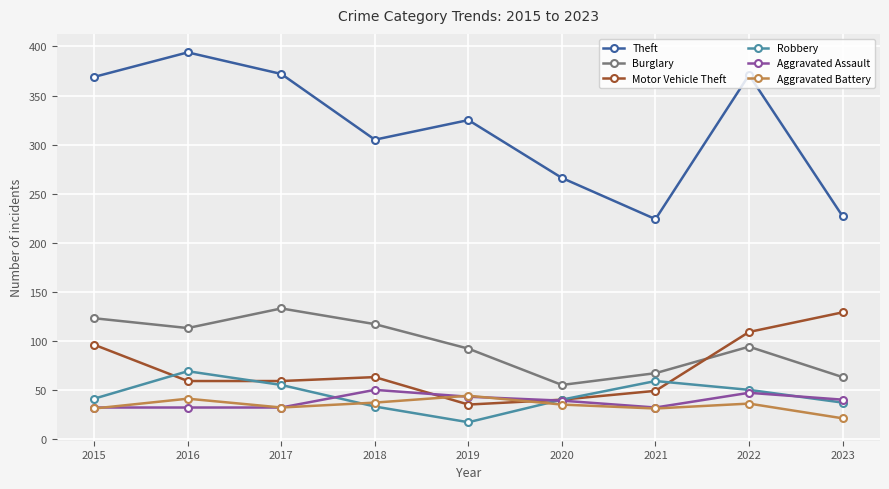

At which category does Theft reach its first local valley?

2018